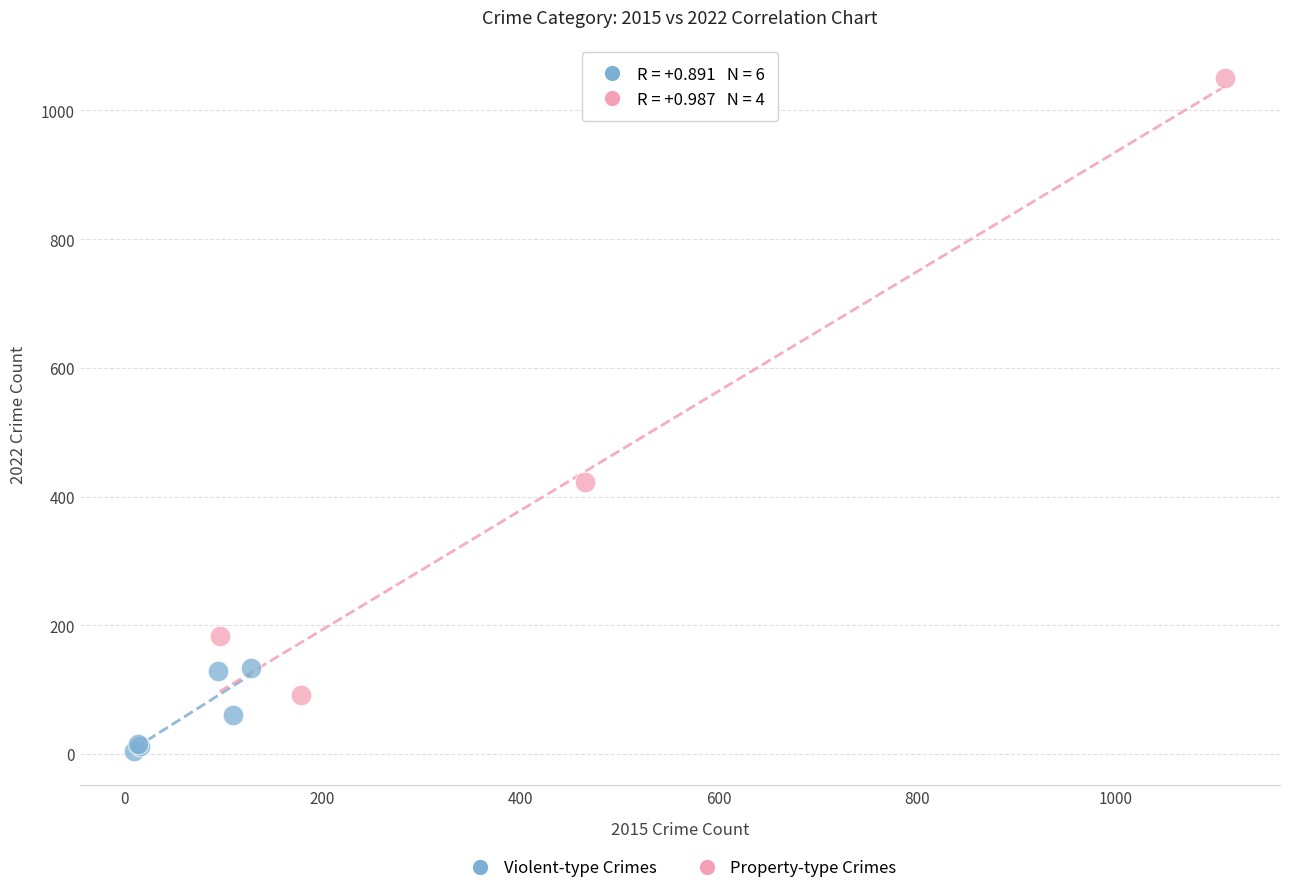

Which series reaches the maximum Y coordinate?

Property-type Crimes